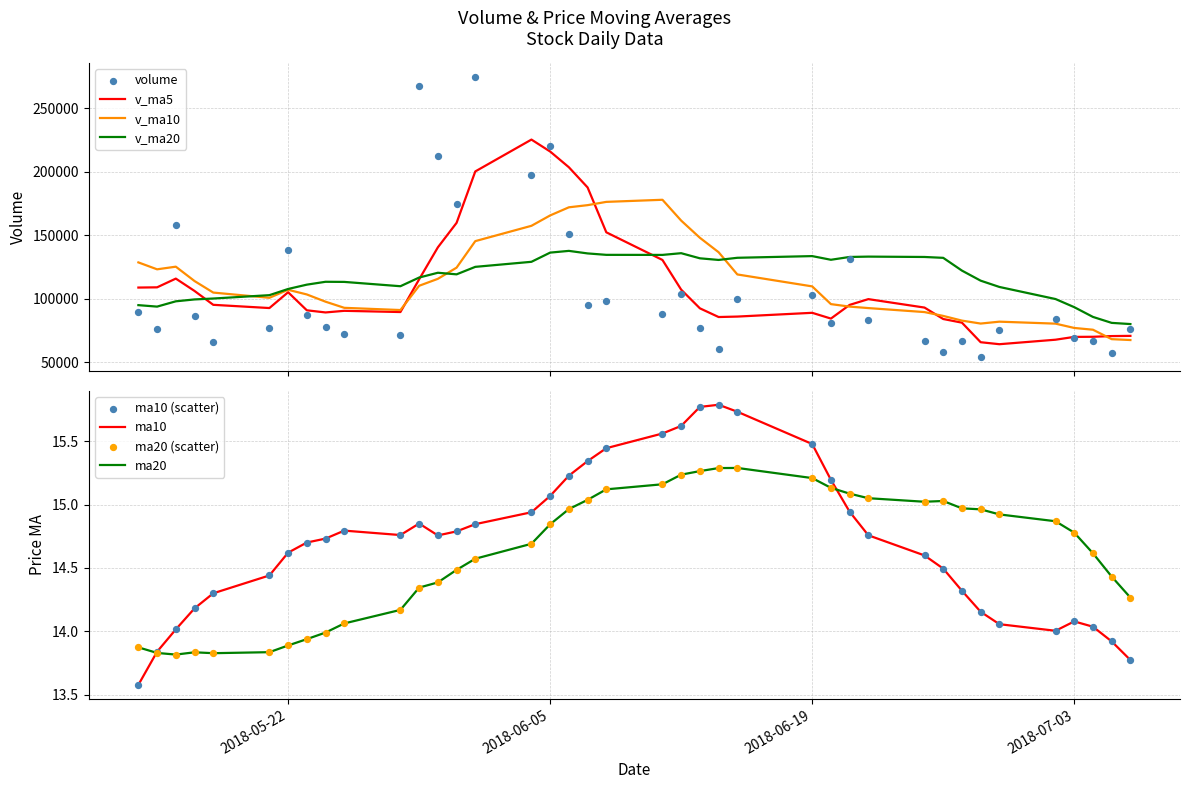

Which series has the largest total across all categories?

v_ma20